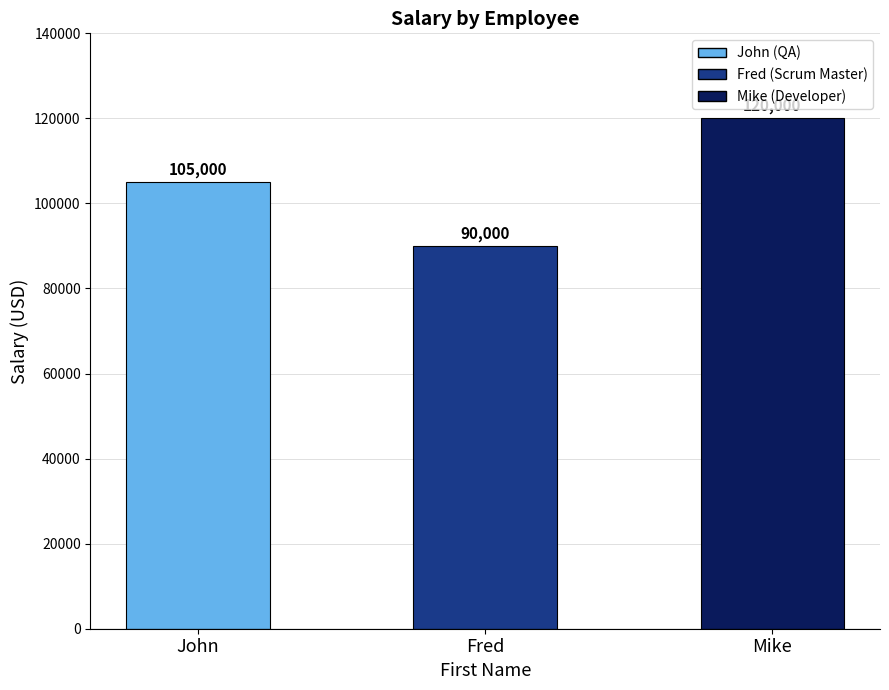

Reading right to left, list all the values displayed in this chart.

120000	90000	105000